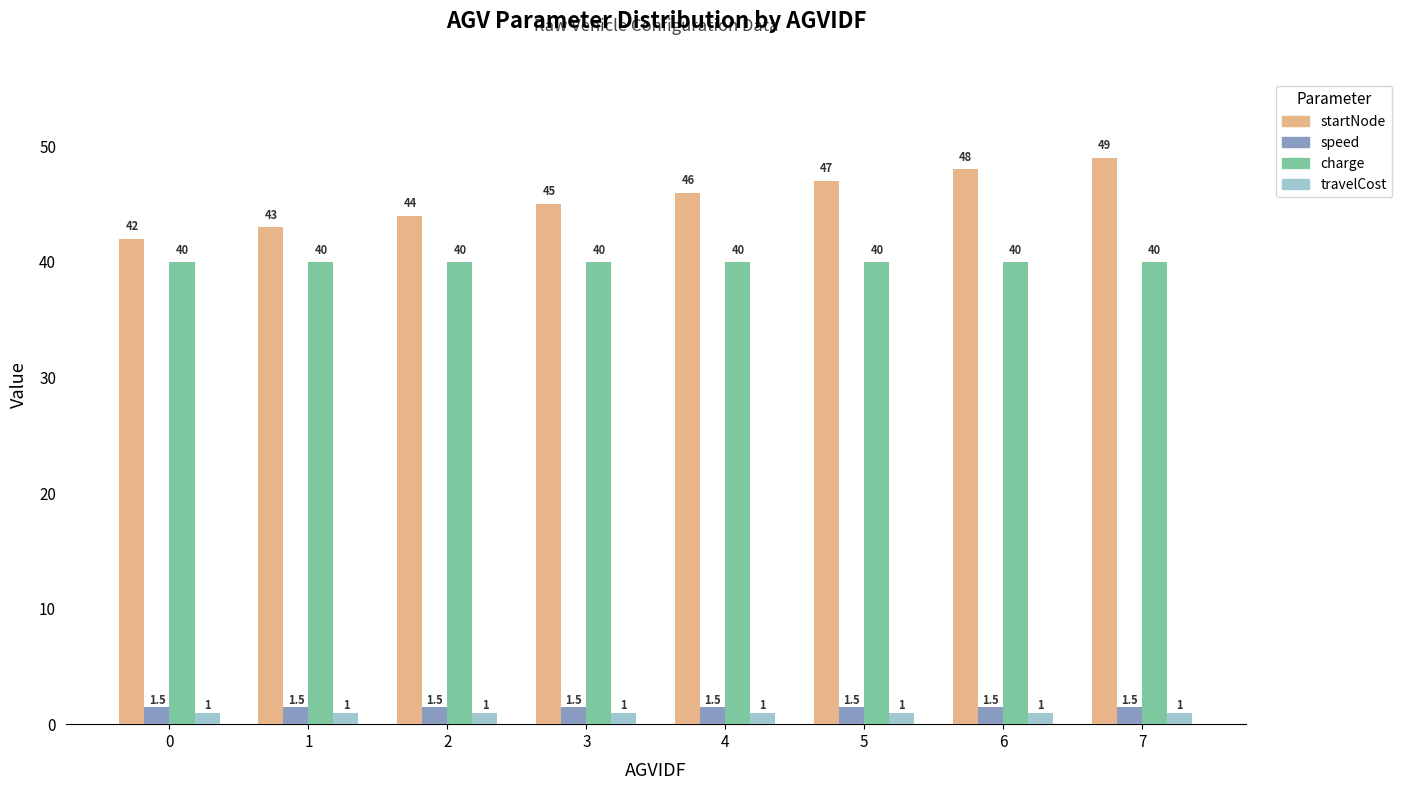

What is the value of the travelCost bar at the 5th from the left?

1.0